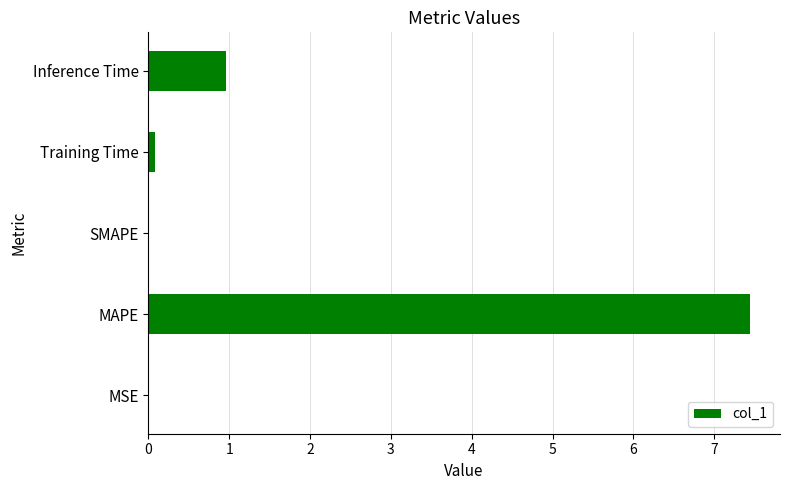

Is it true that the value at Inference Time is 1.0?

True